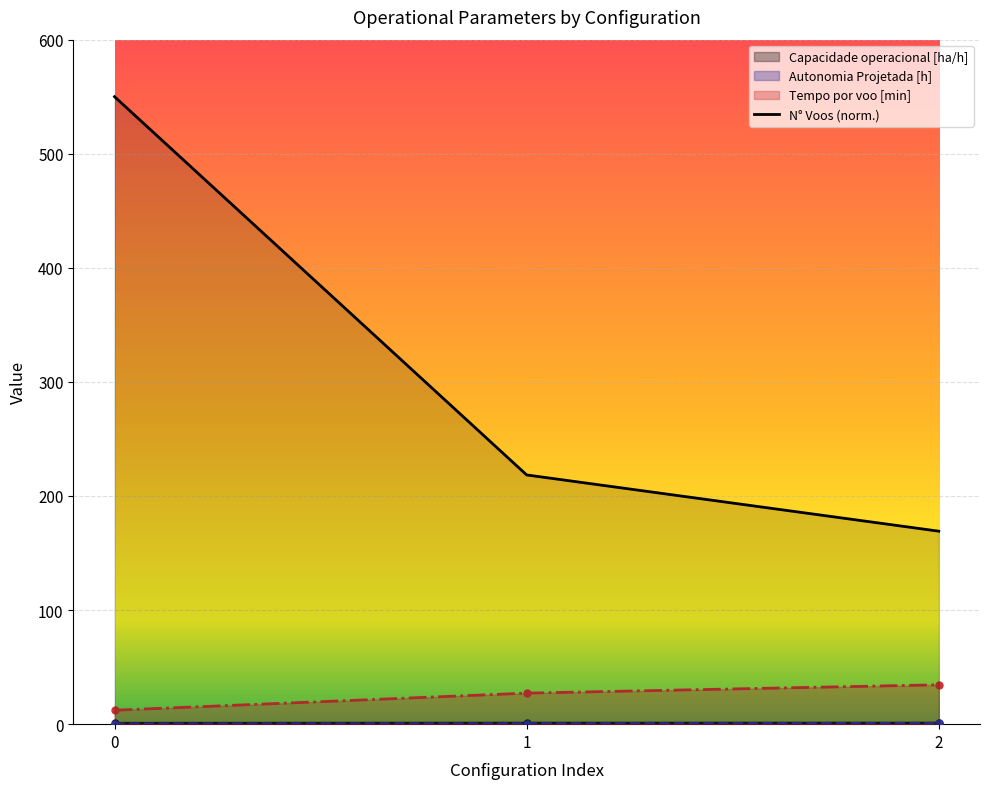

Count the number of categories in the chart.

3